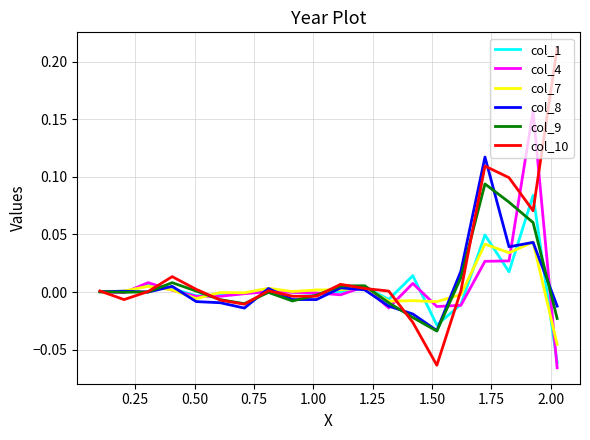

Which series has the widest spread of values?

col_10